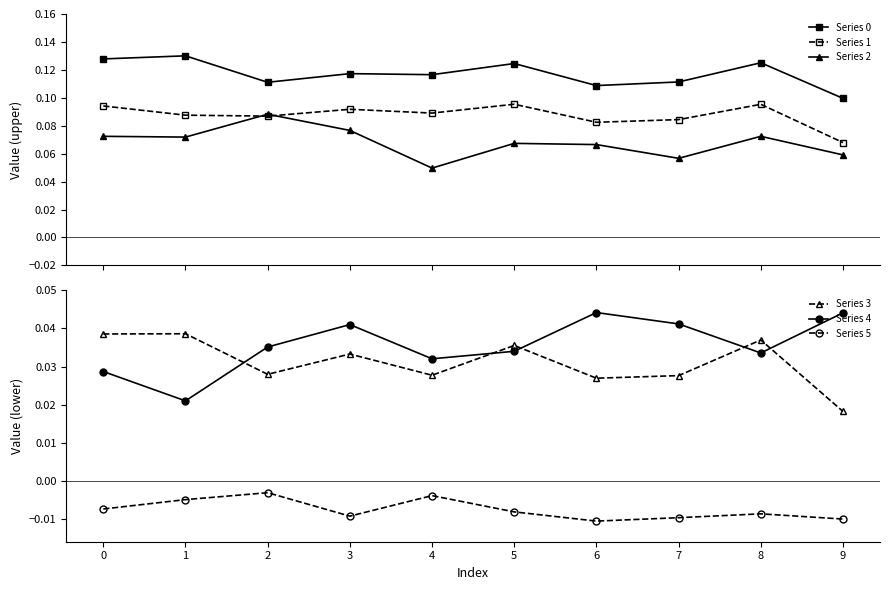

What is the maximum value shown in the chart?

0.1